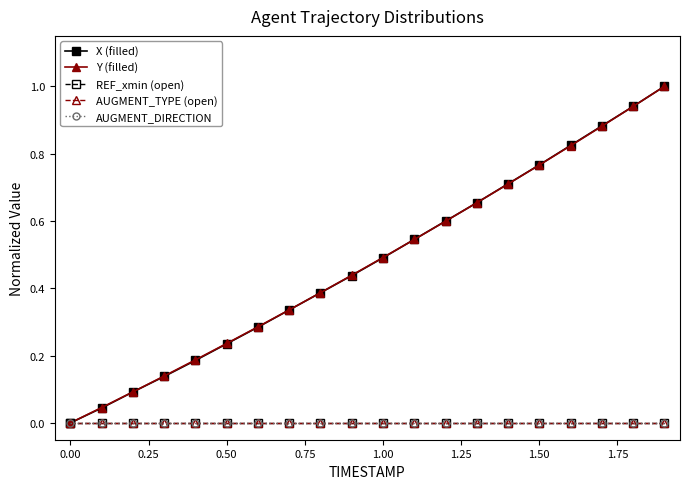

Is this an area chart (filled region under the line)?

No